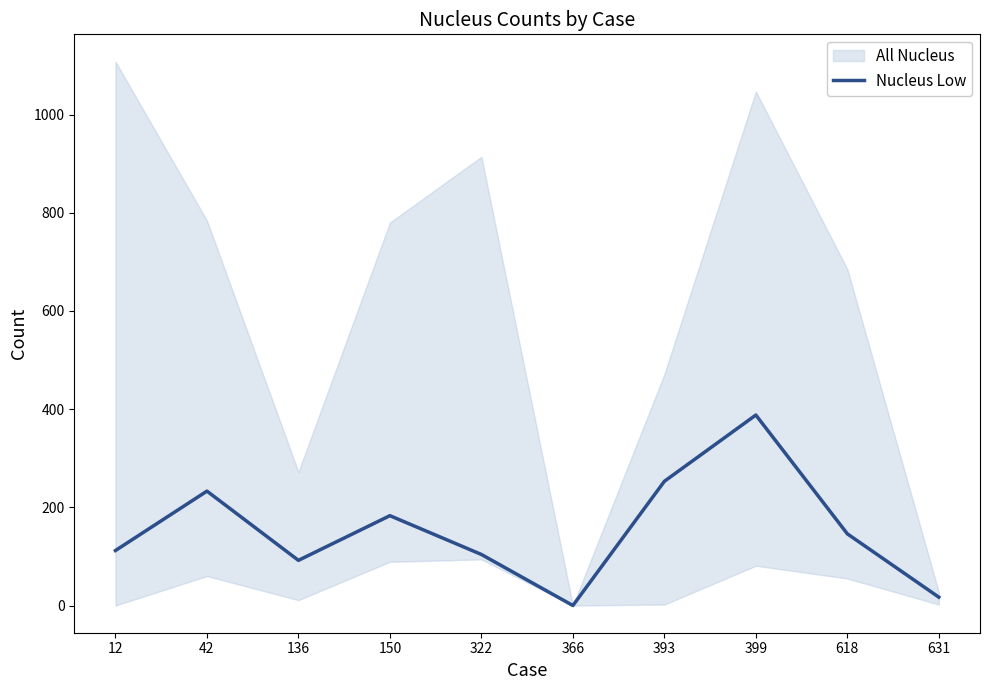

How many values are below 146?

5